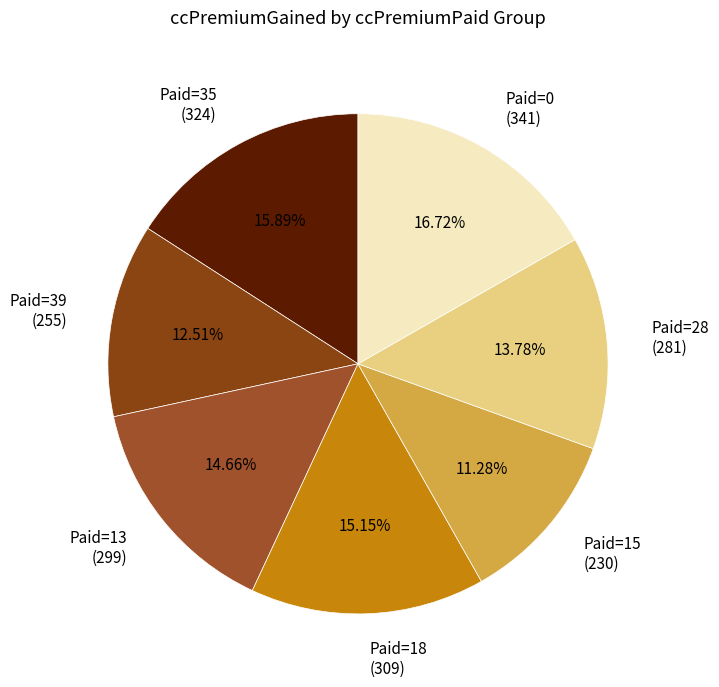

Is the sum of Paid=18 (309) and Paid=35 (324) greater than half?

No